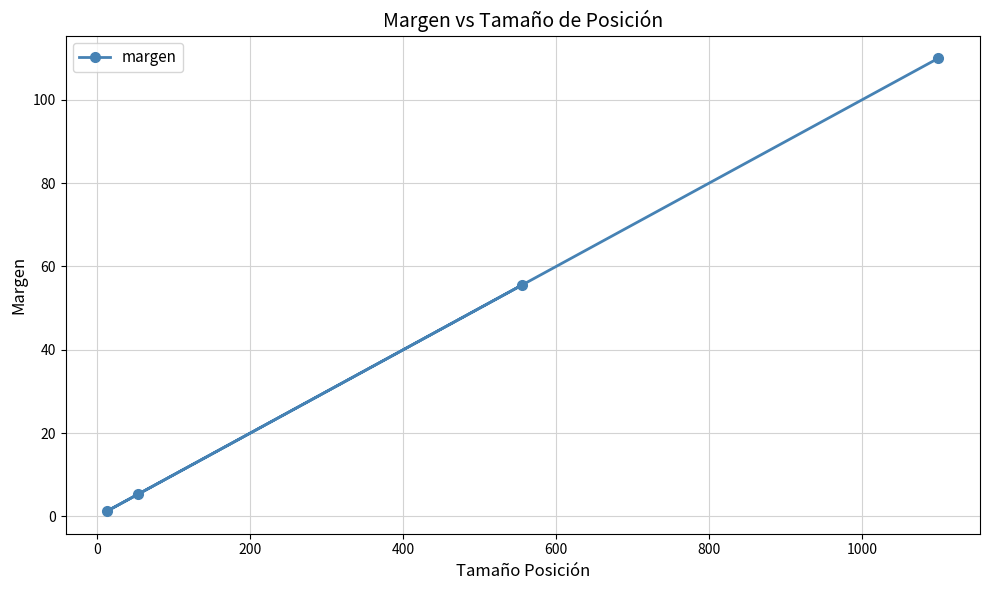

What is the maximum value shown in the chart?

110.0